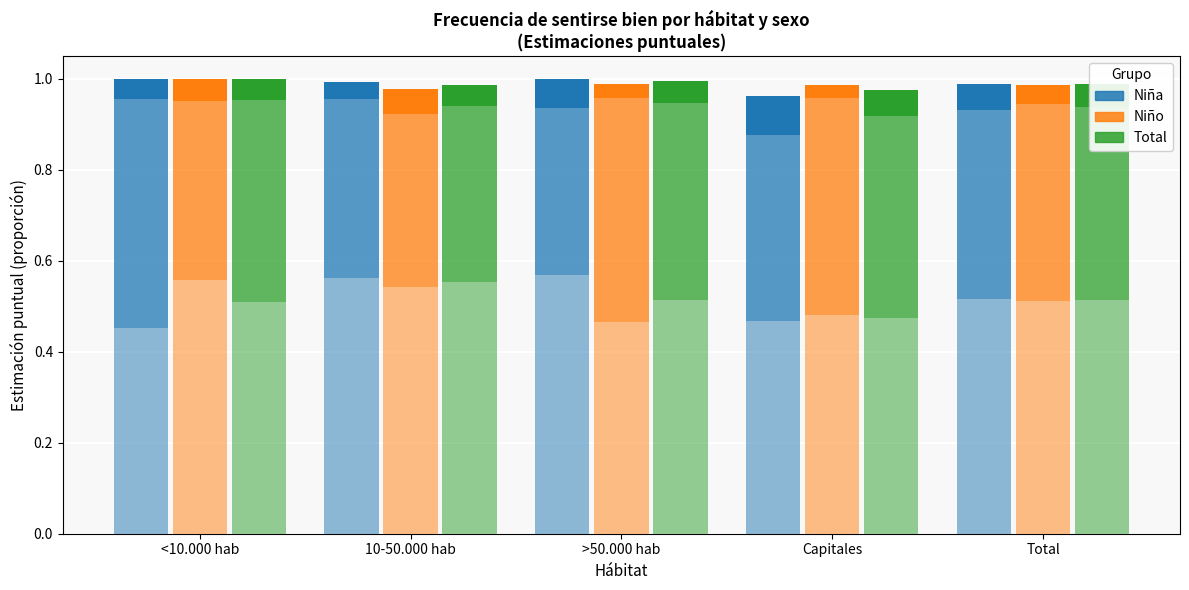

What position from the right is Capitales?

2